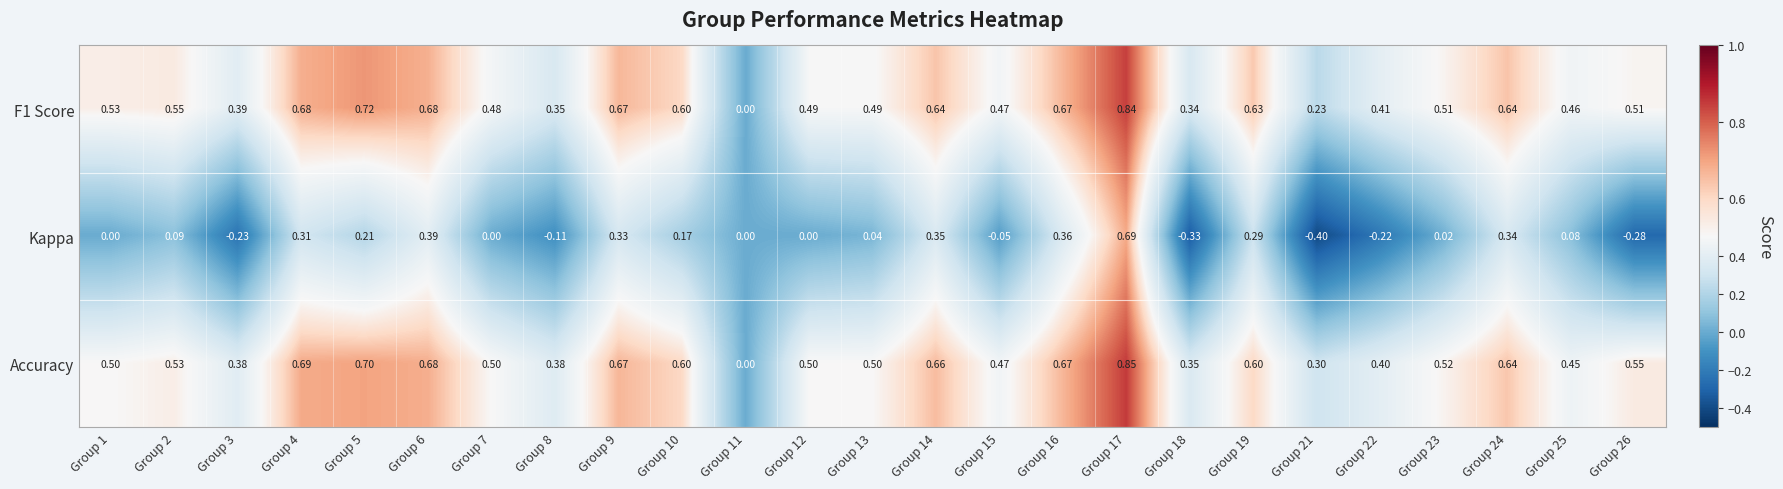

Which series has the largest total across all categories?

Accuracy